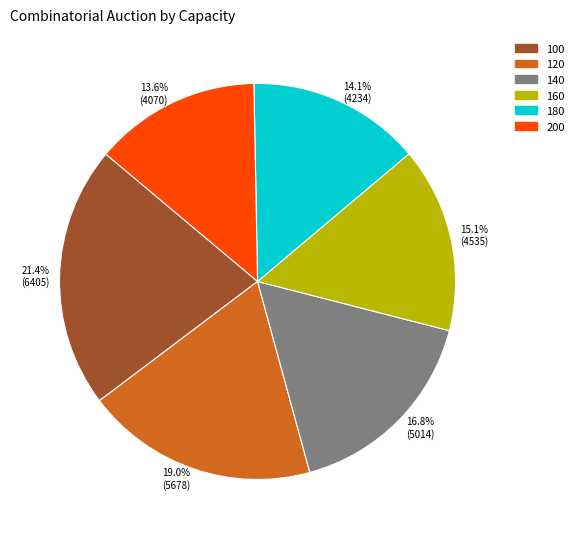

Does 120 account for over 50% of the chart?

No